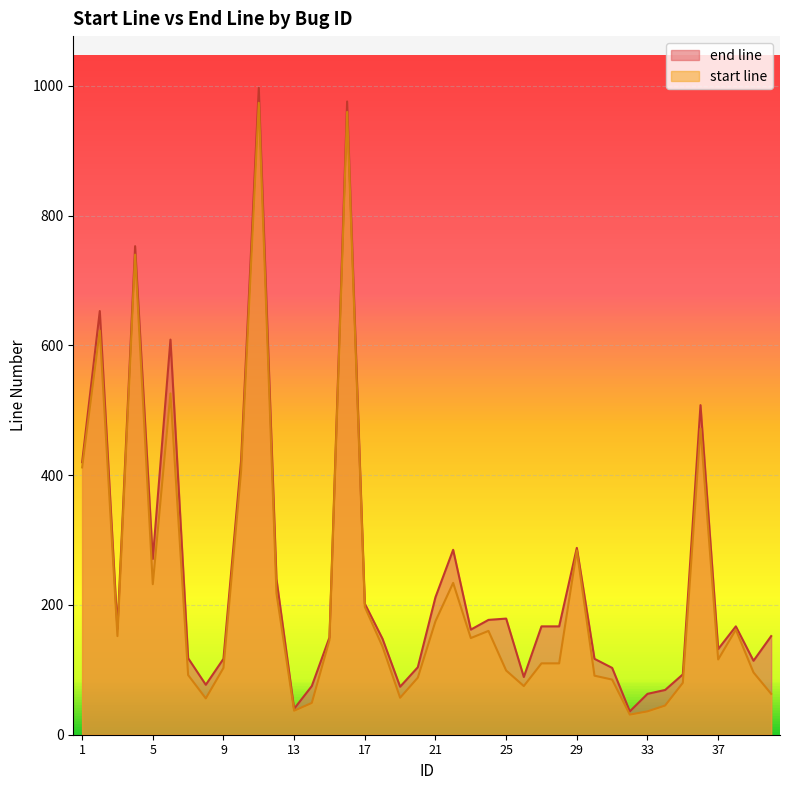

Rank the series by their average value, from highest to lowest.

end line, start line